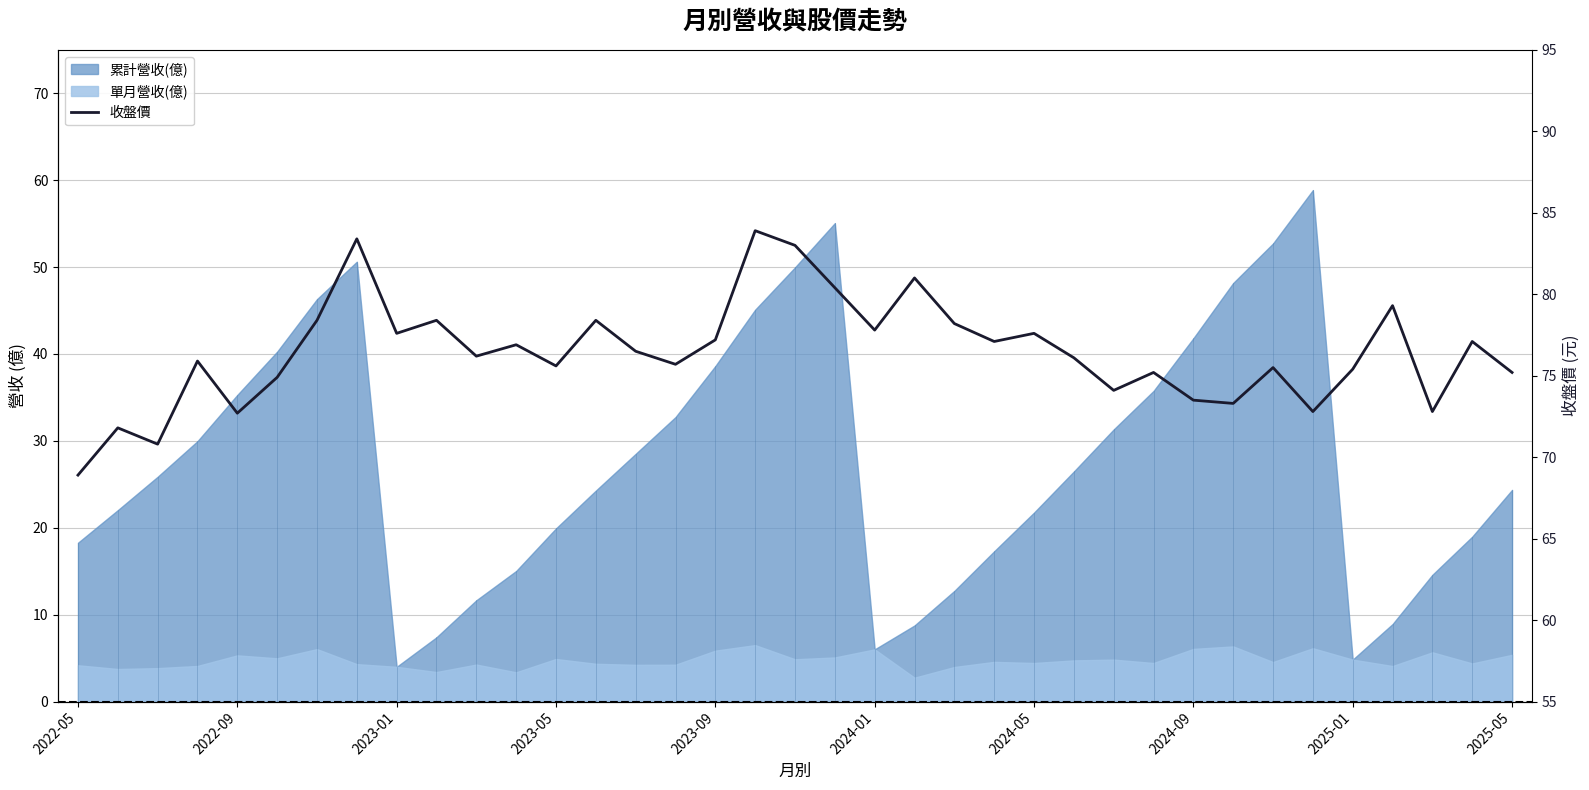

What is the difference between the values at 16 and 13?

1.2